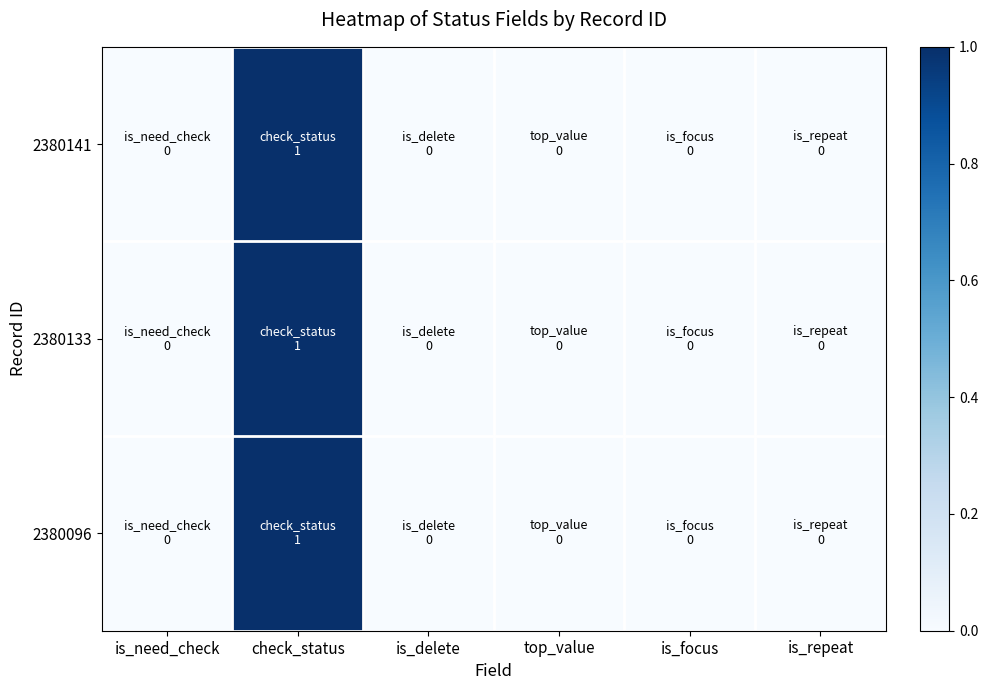

Which label corresponds to the largest value in the chart?

check_status